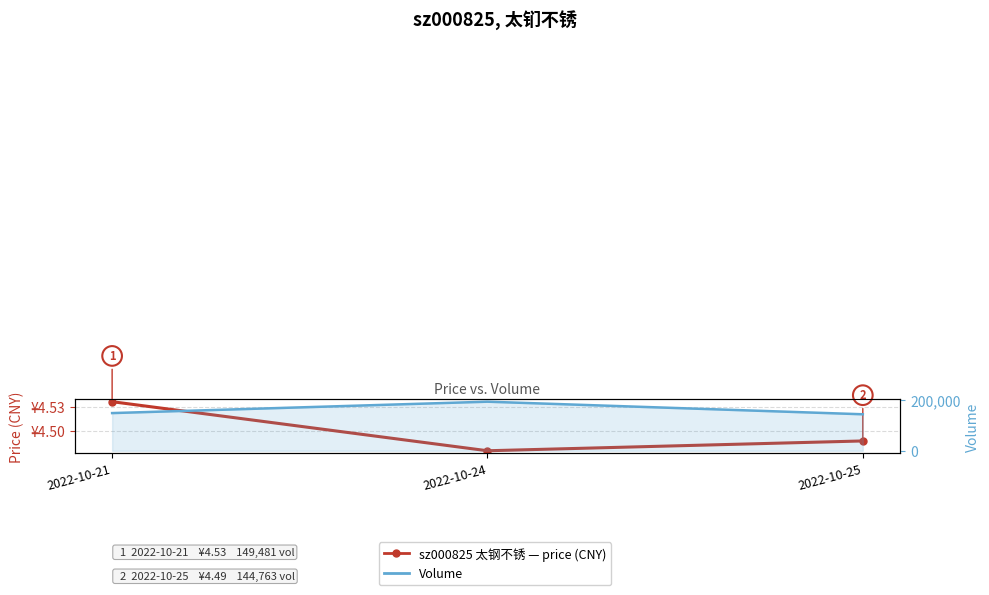

What is the ratio of the value at 2022-10-21 to the value at 2022-10-25?

1.0